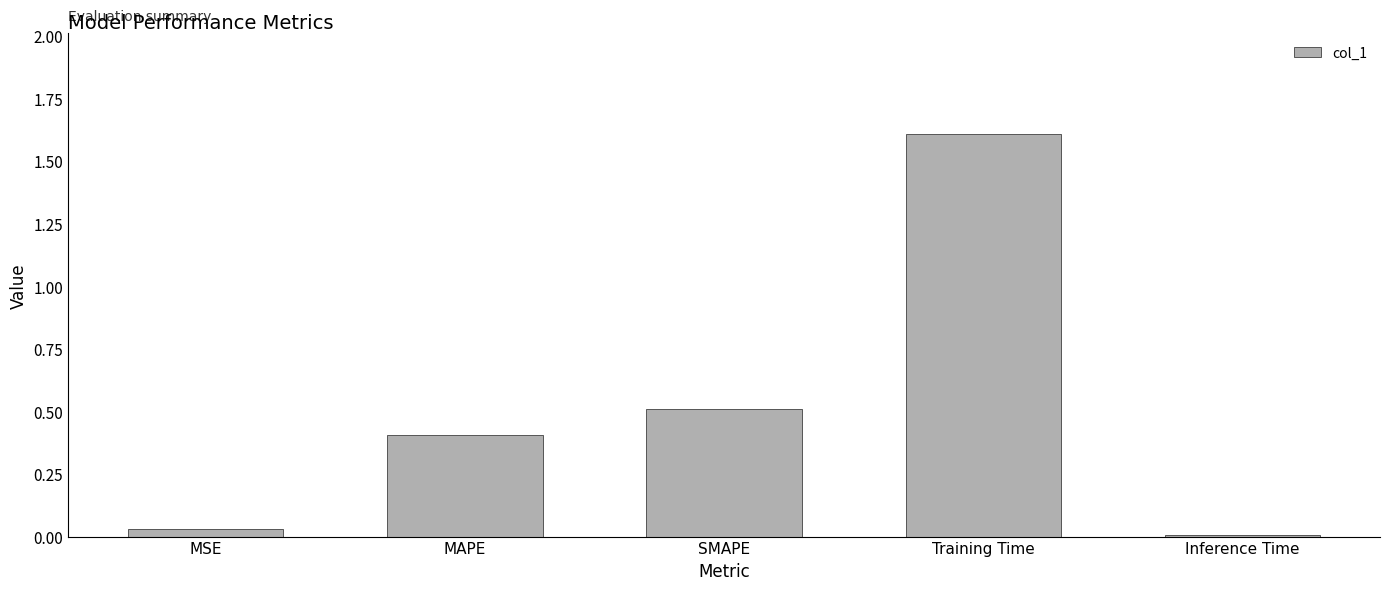

What is the average value?

0.5